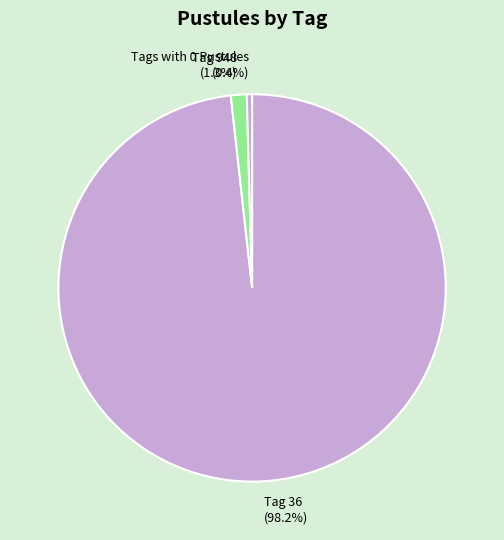

Which category has the biggest portion of the pie?

Tag 36 (98.2%)